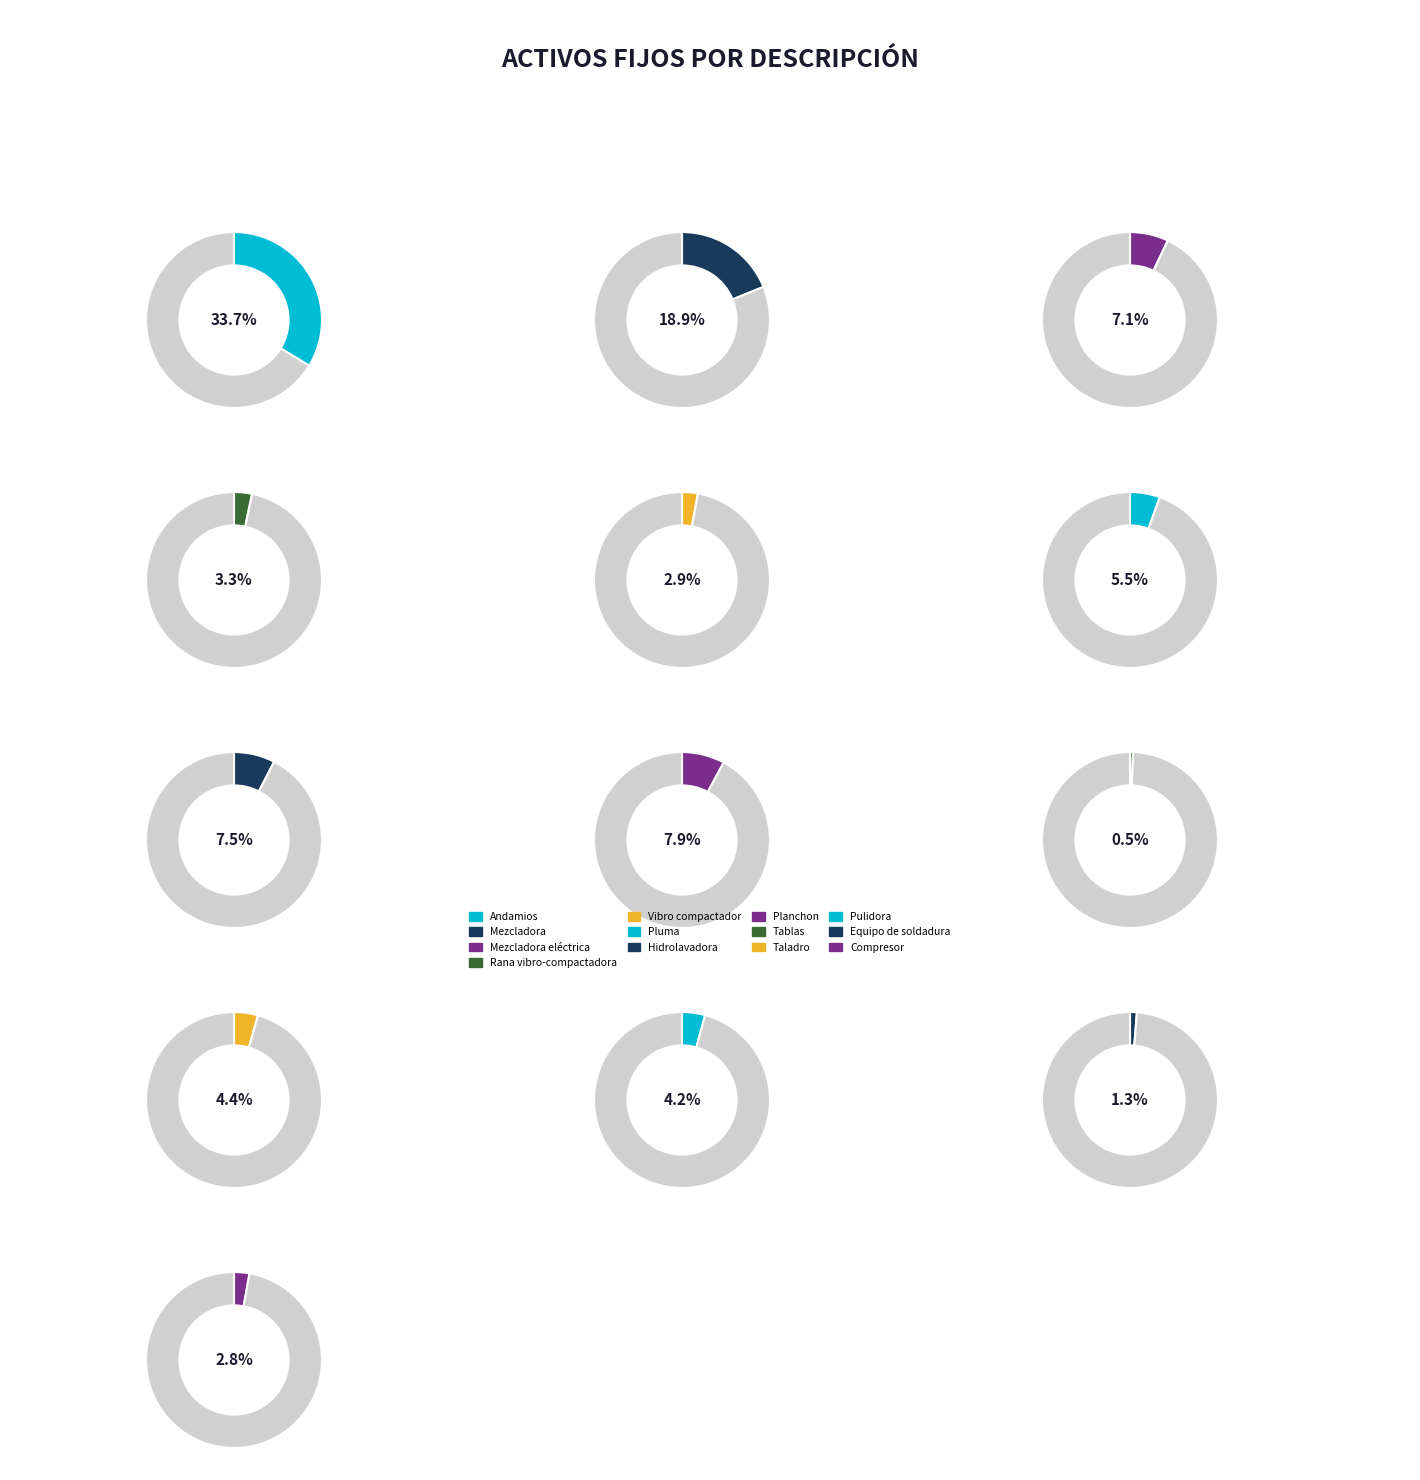

To the nearest percent, what is the difference between the Pluma and Compresor slice percentages?

3%